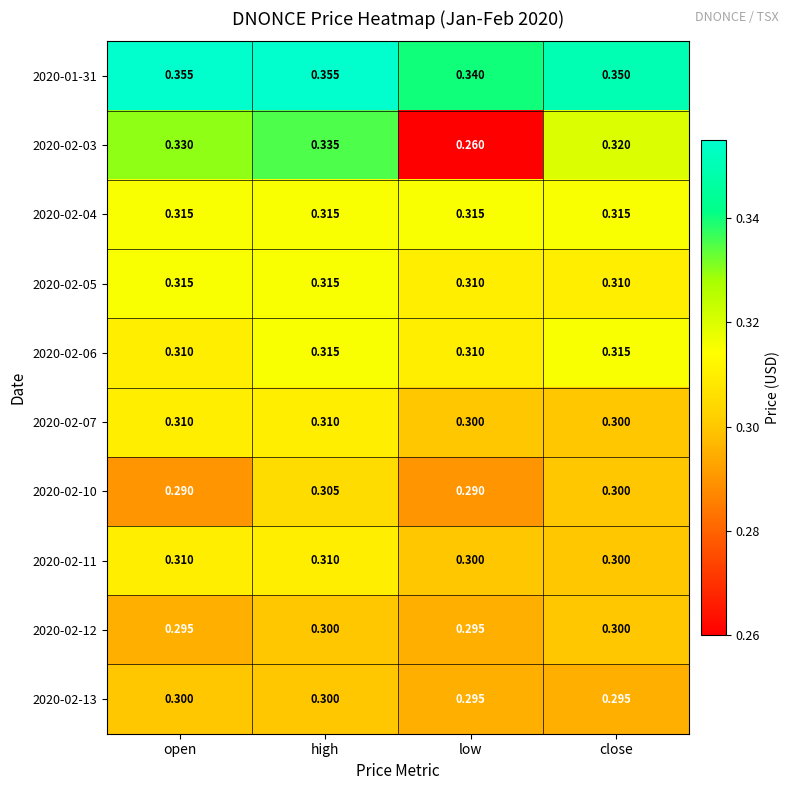

At which category is the sum across all series the highest?

high